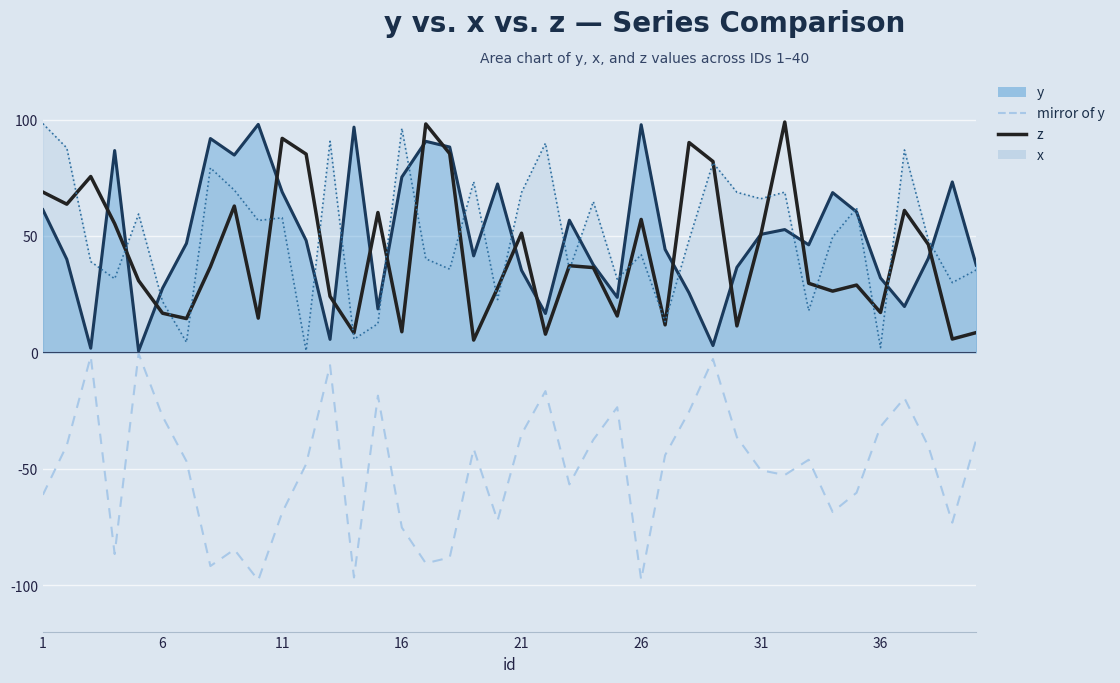

At which label does x first exceed 49?

1